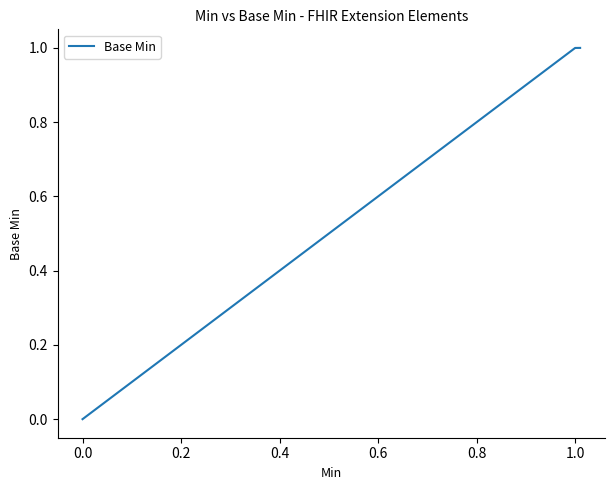

How many values exceed 0?

1